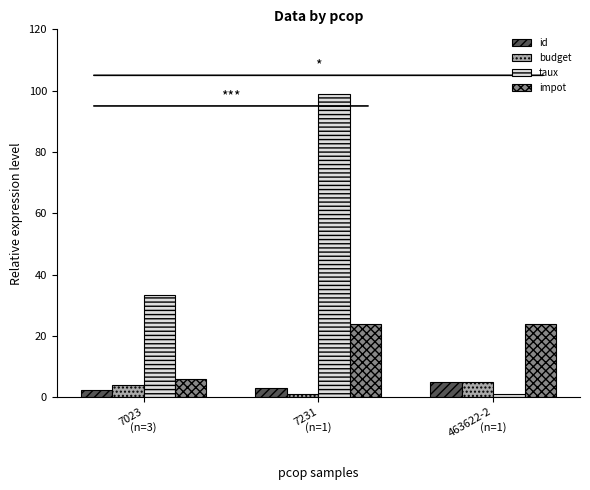

Reading left to right, what are all the values shown in this chart?

id: 2.3	3.0	5.0
budget: 4.0	1.0	5.0
taux: 33.3	99.0	1.0
impot: 6.0	24.0	24.0